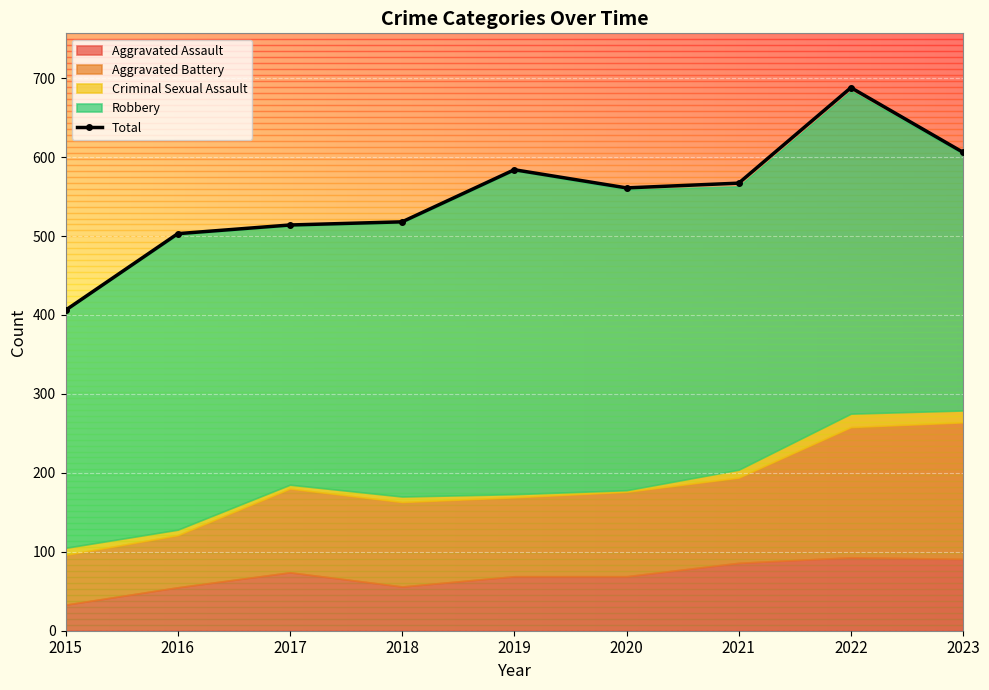

What is the average value?

550